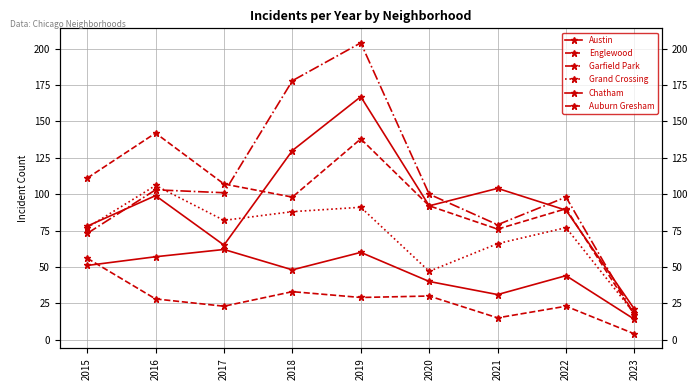

Is this an area chart (filled region under the line)?

No